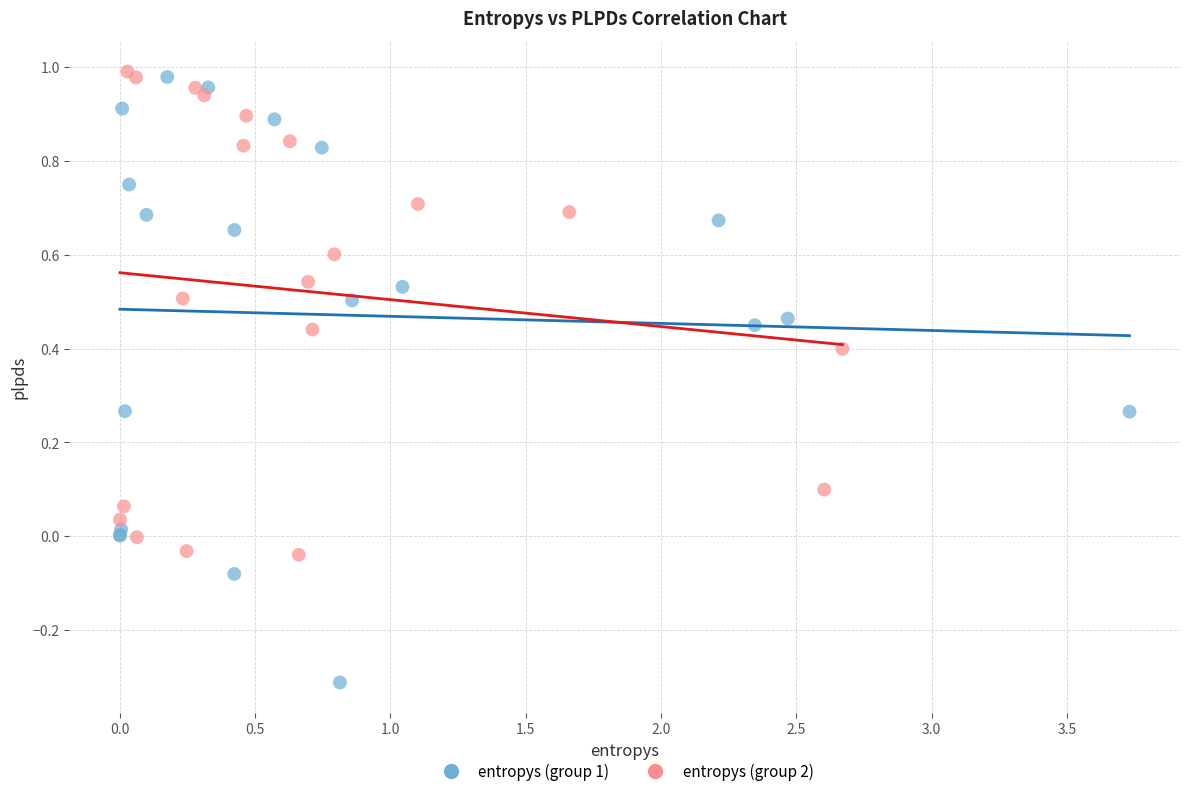

What are all the series names shown in the legend?

entropys (group 1), entropys (group 2)